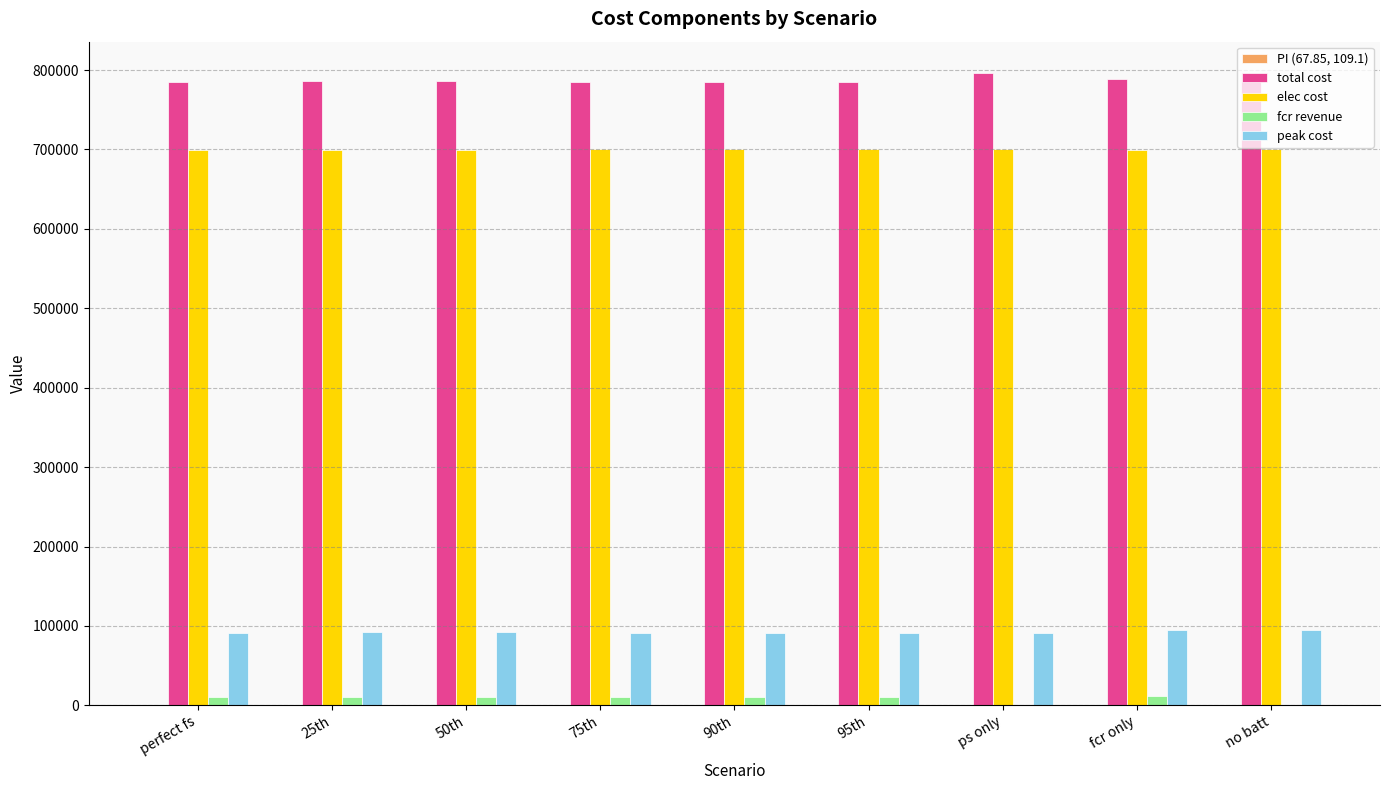

What is the greatest value displayed?

795882.7